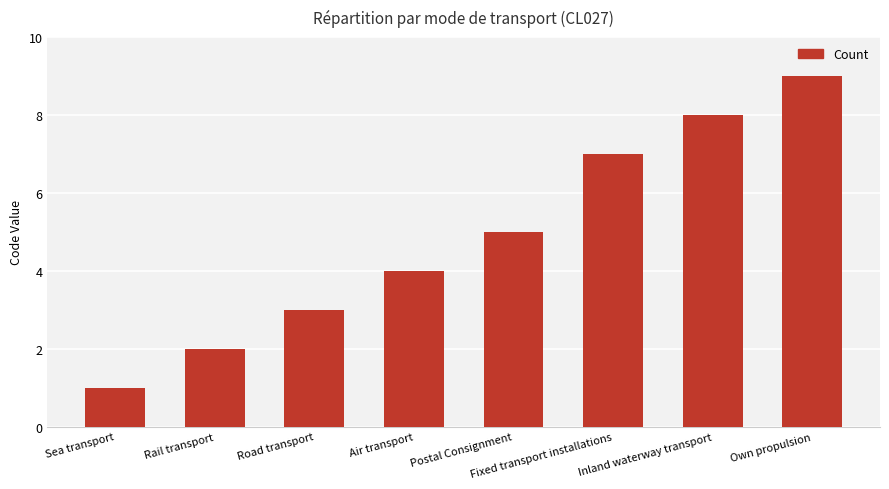

Count the number of categories in the chart.

8